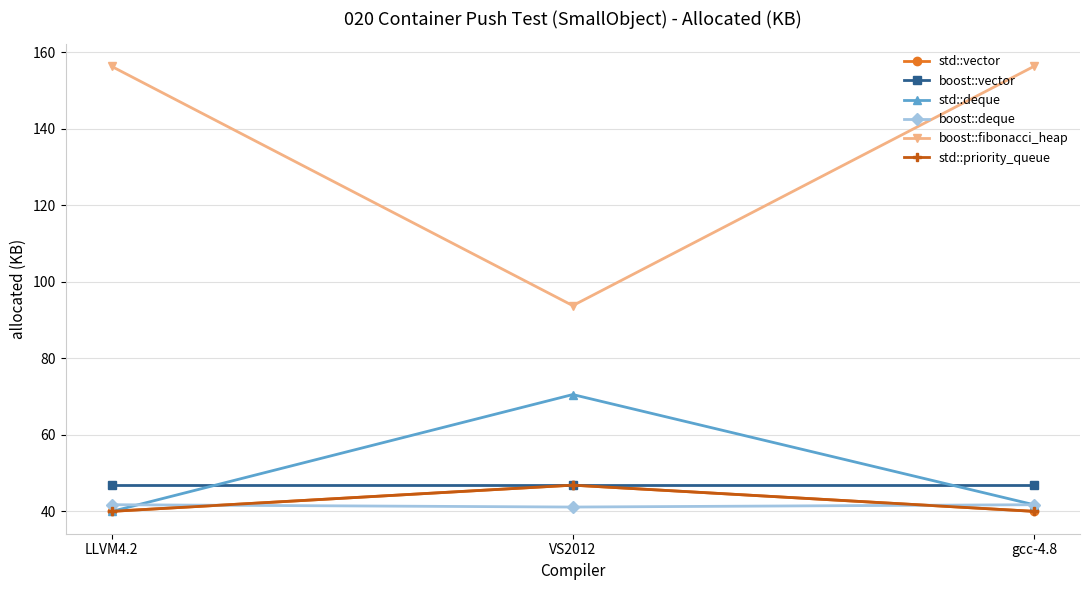

Is this an area chart (filled region under the line)?

No